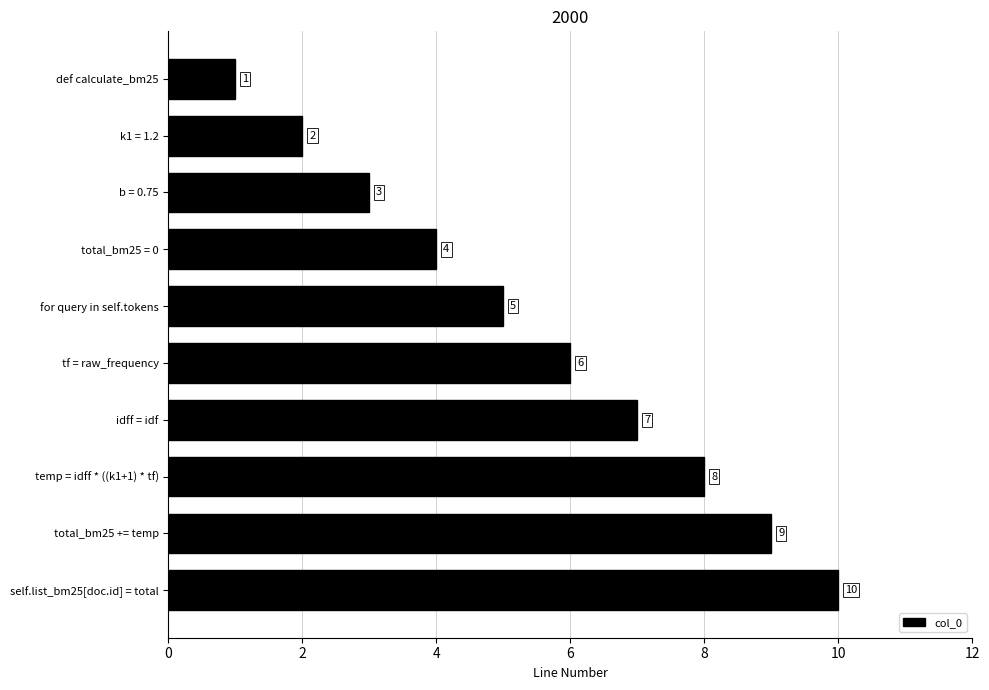

Count the values in the range 3 to 8.

6